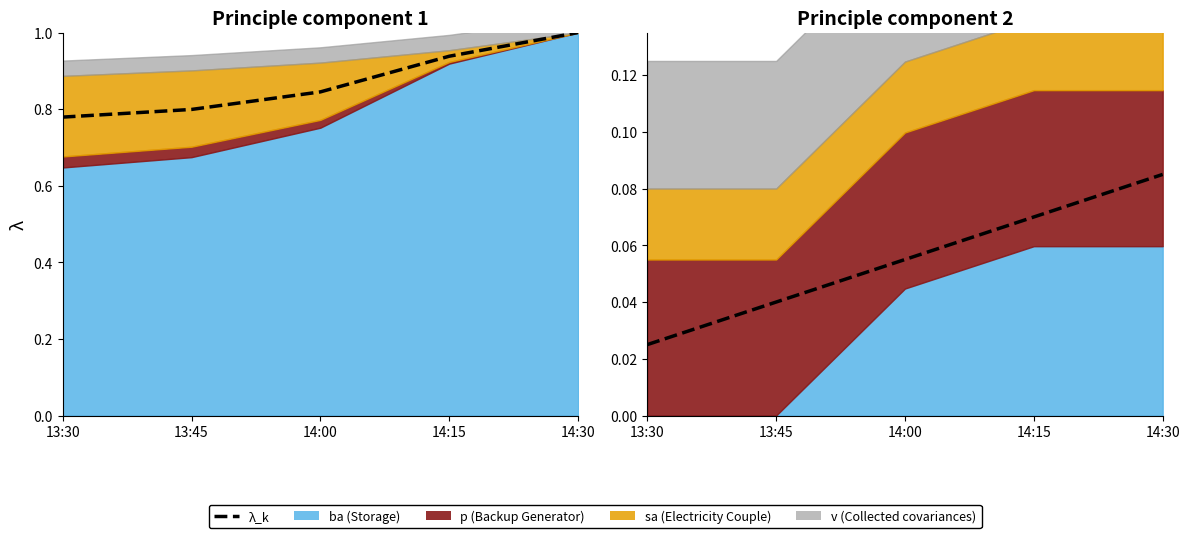

List the labels in order of value, smallest first.

13:30, 13:45, 14:00, 14:15, 14:30